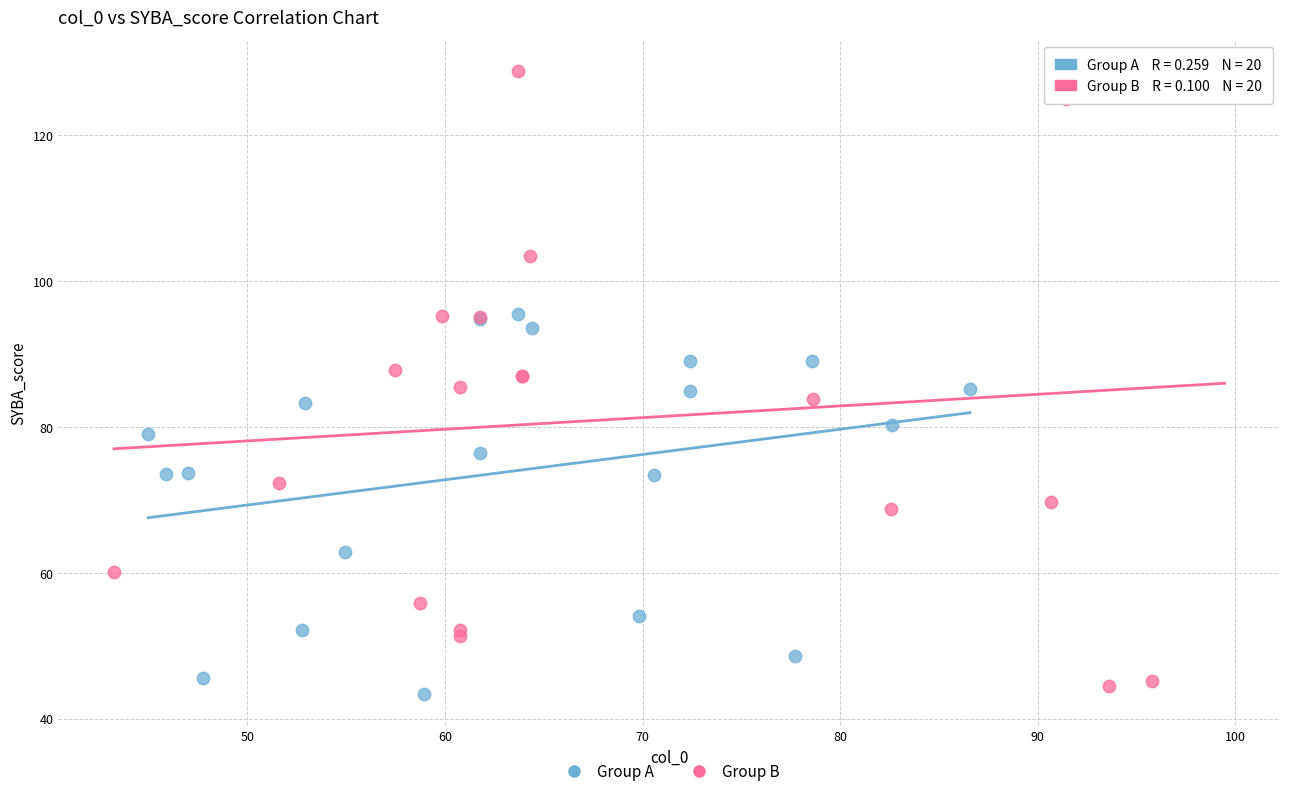

Which series has the widest spread of Y values?

Group B